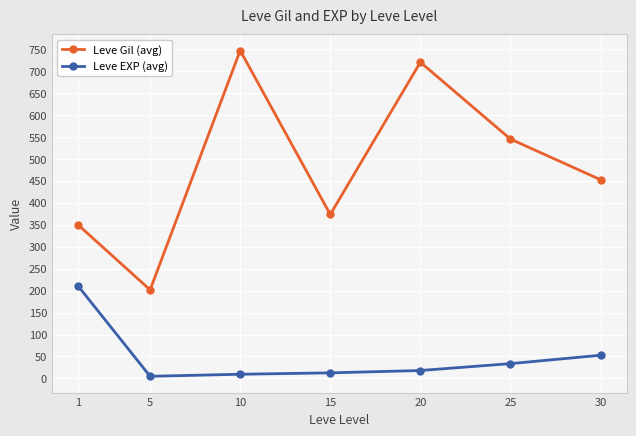

List the series in order of their peak value, lowest first.

Leve EXP (avg), Leve Gil (avg)